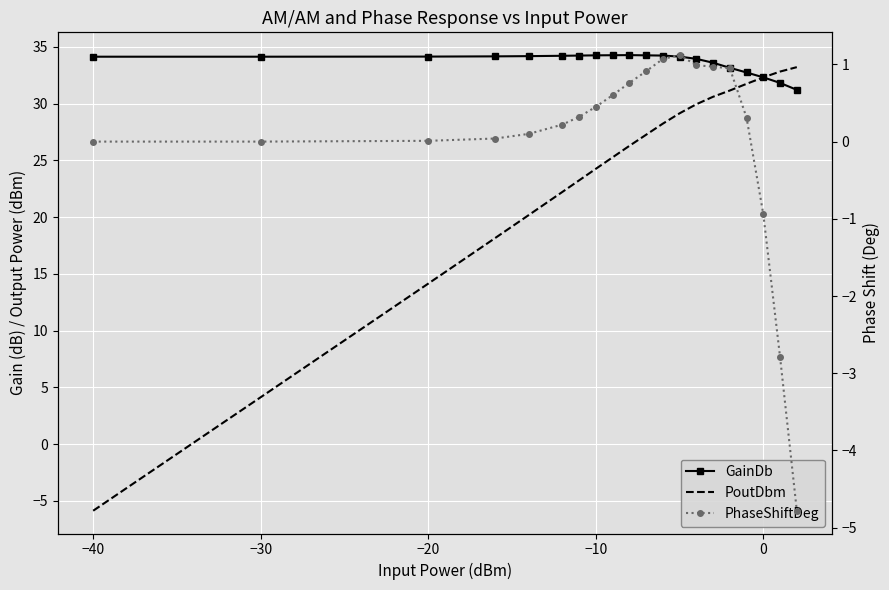

True or false: GainDb and PhaseShiftDeg cross at least once.

False